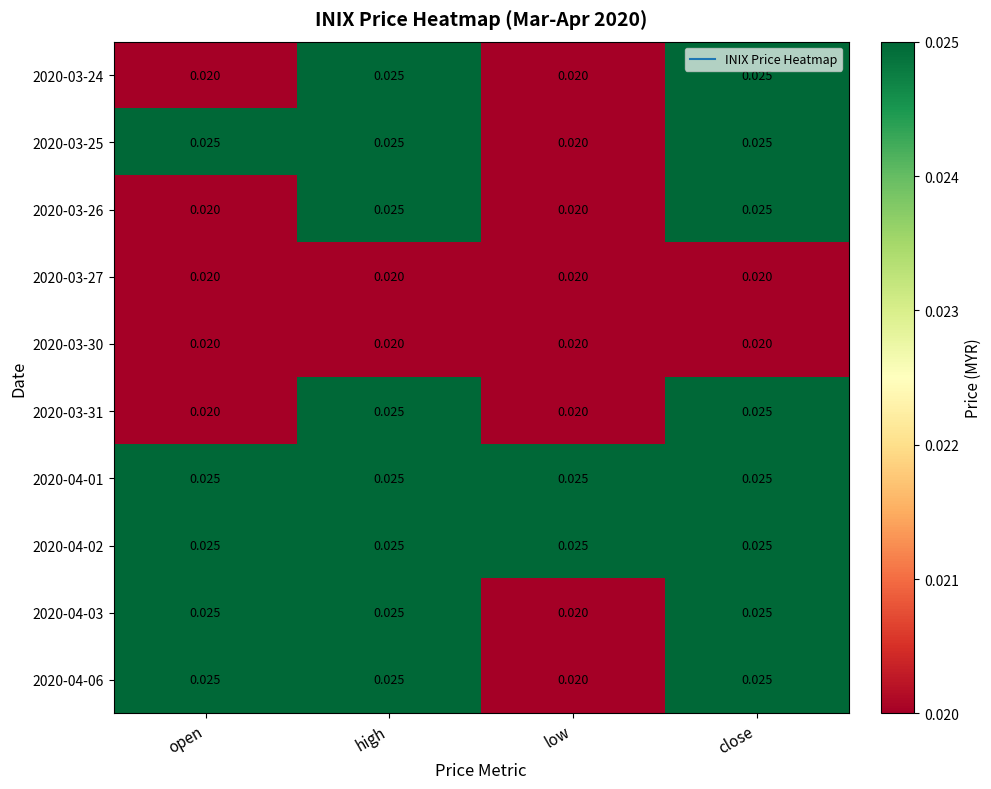

Where is 2020-04-06 nearest to the value 0?

low